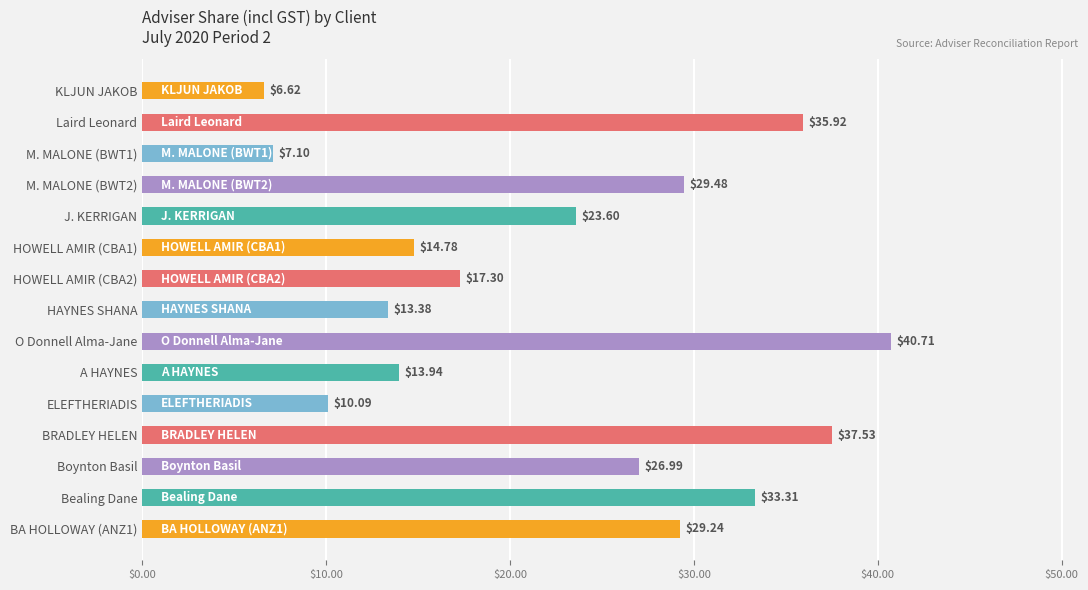

What is the change in value from Laird Leonard to BRADLEY HELEN?

+1.6